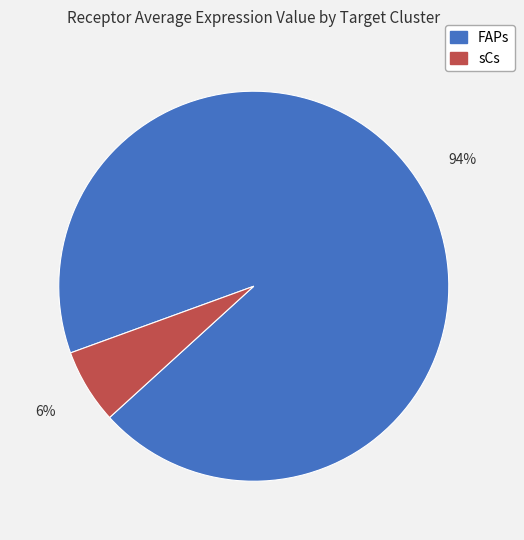

What percentage is the FAPs slice, to the nearest percent?

94%